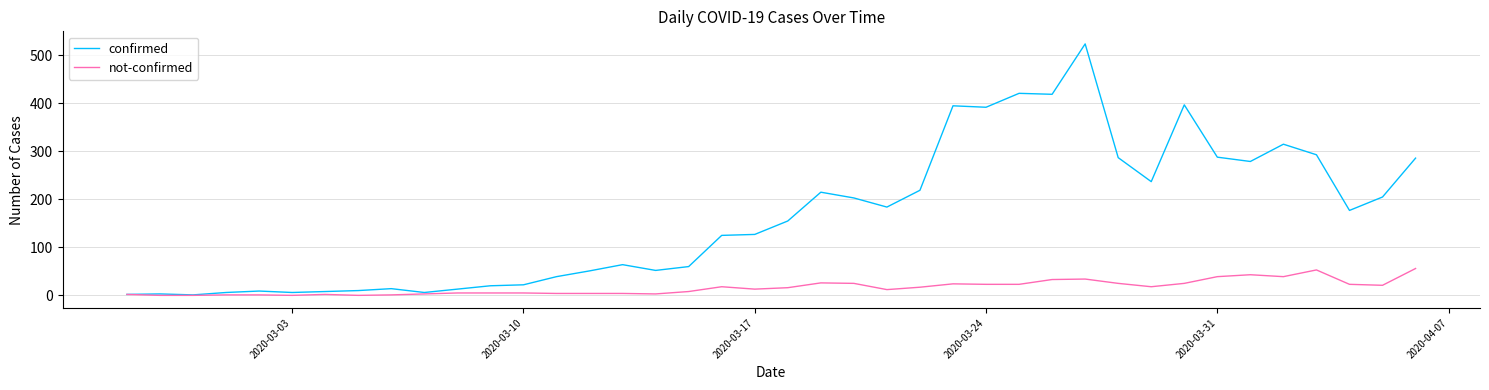

What is the maximum value shown in the chart?

524